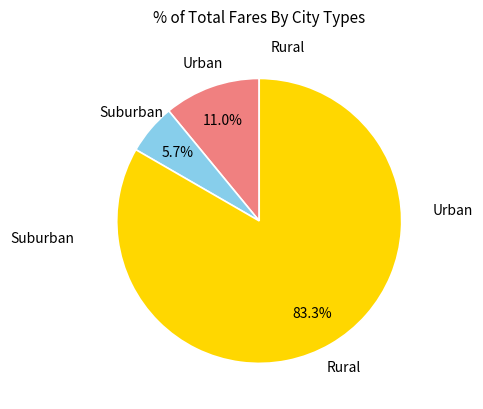

Is there any slice that represents more than half of the pie?

Yes